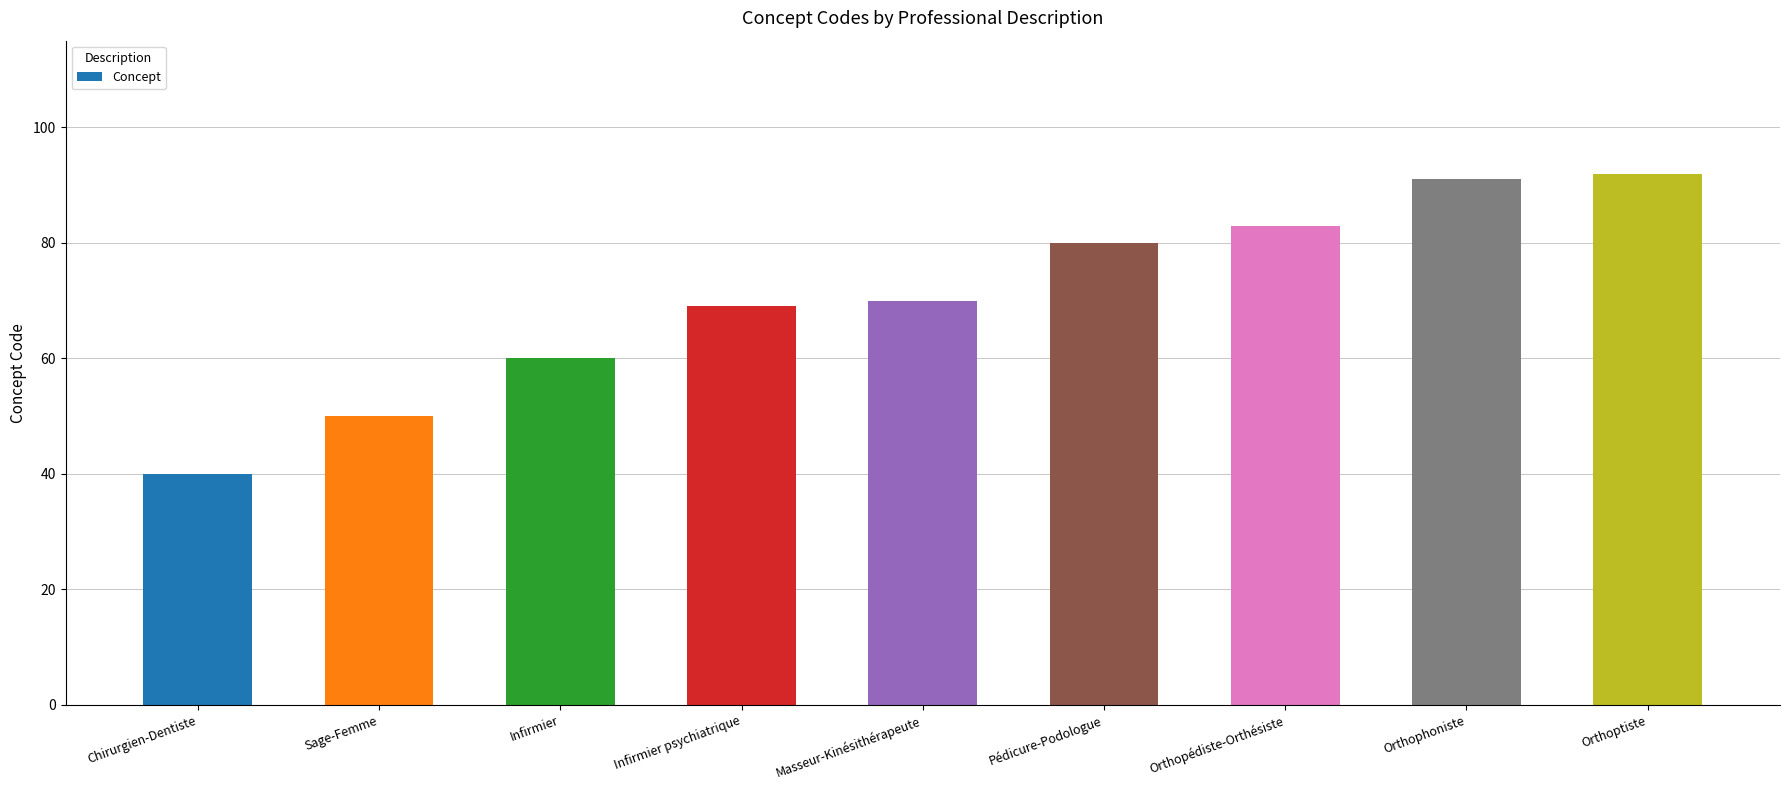

Reading right to left, transcribe all the data shown in this chart.

92	91	83	80	70	69	60	50	40